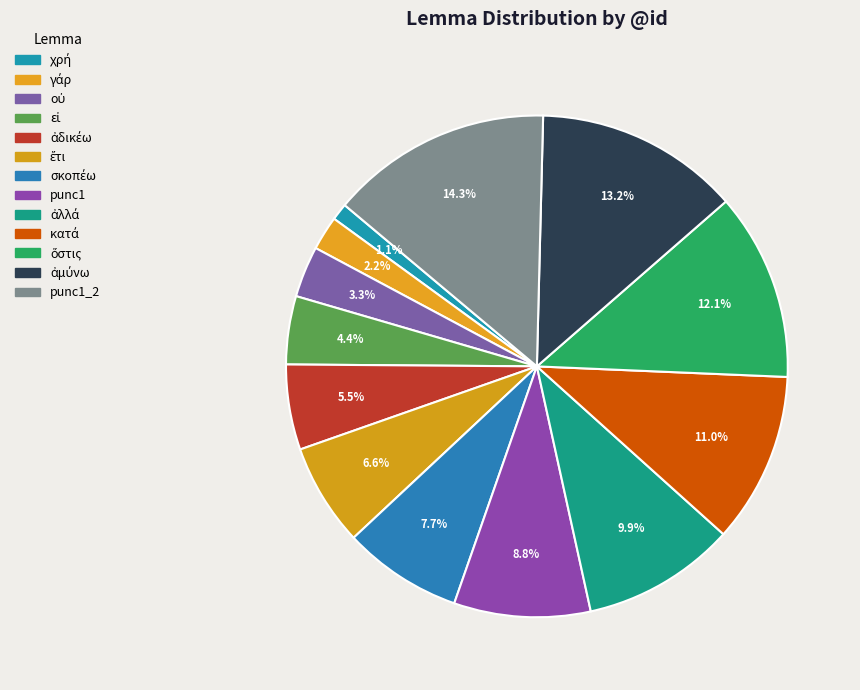

How many slices are in this pie chart?

13